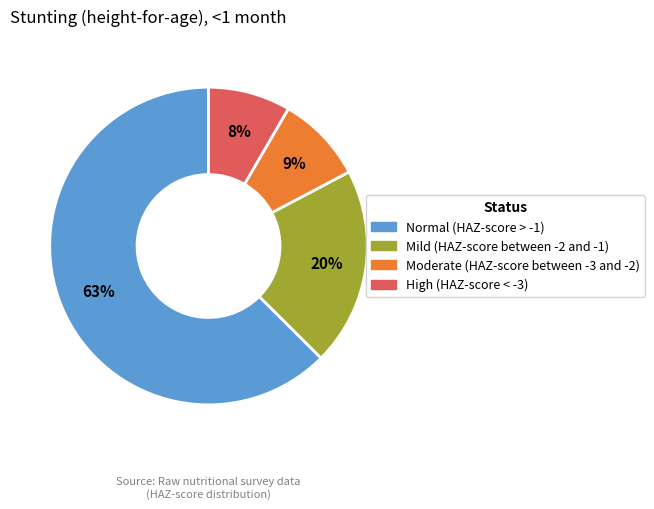

Rank the categories by value from highest to lowest.

Normal (HAZ-score > -1), Mild (HAZ-score between -2 and -1), Moderate (HAZ-score between -3 and -2), High (HAZ-score < -3)